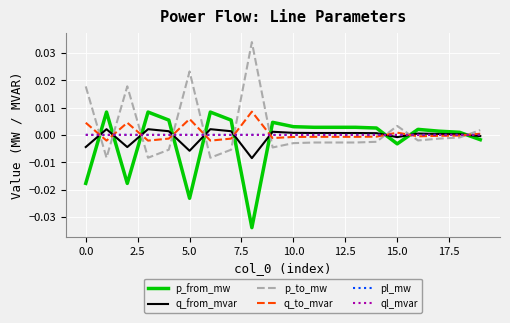

True or false: pl_mw and p_from_mw intersect in this chart.

True